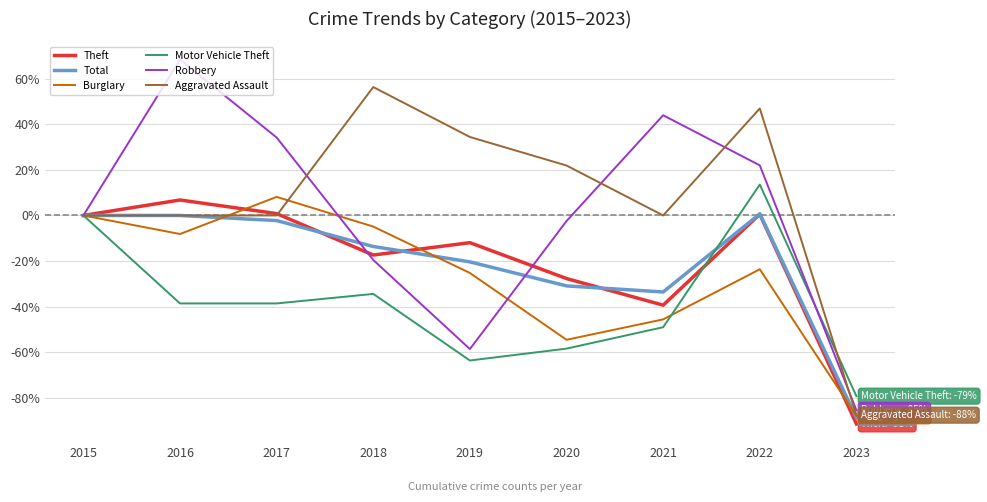

Does the chart have visible grid lines?

Yes